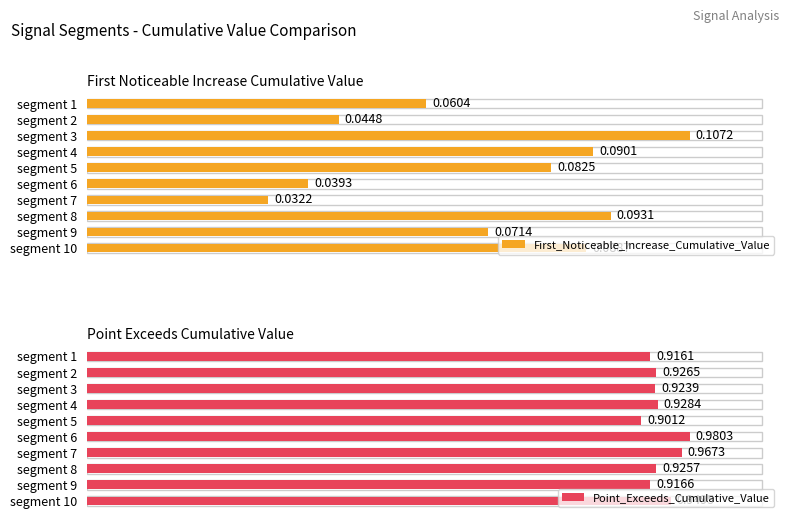

What are all the series names shown in the legend?

First_Noticeable_Increase_Cumulative_Value, Point_Exceeds_Cumulative_Value